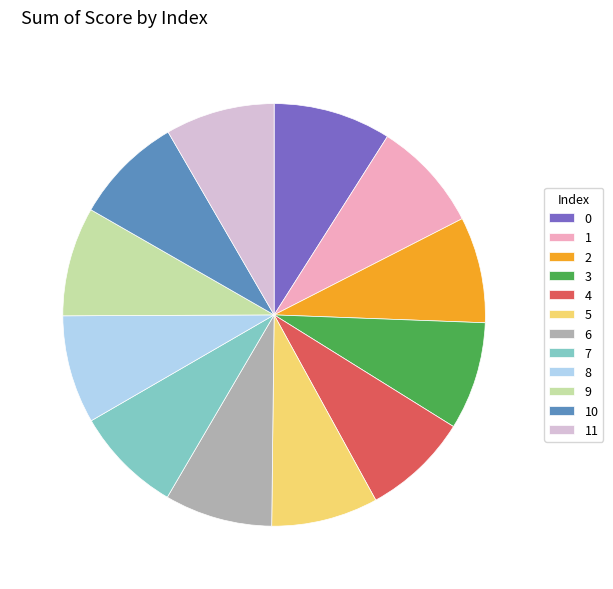

The 9 slice represents 1% of the pie. True or false?

False